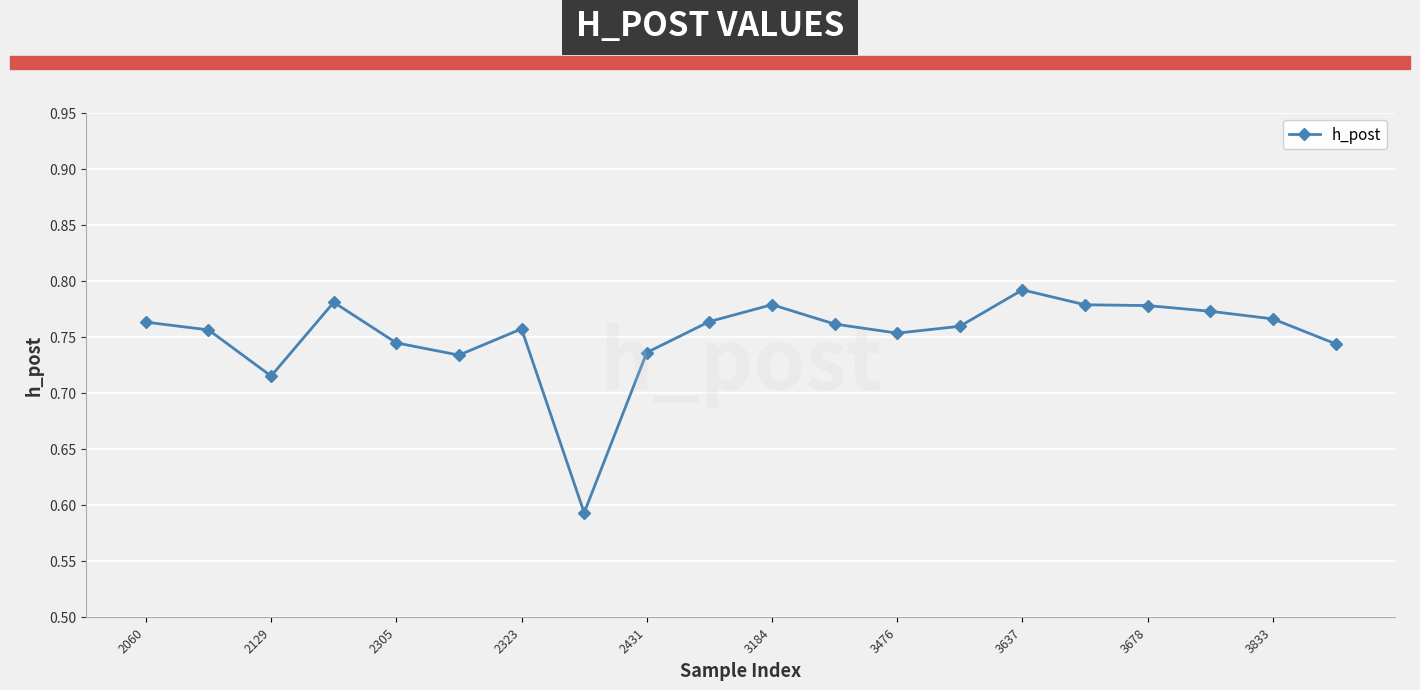

How many values are between 0 and 1?

20